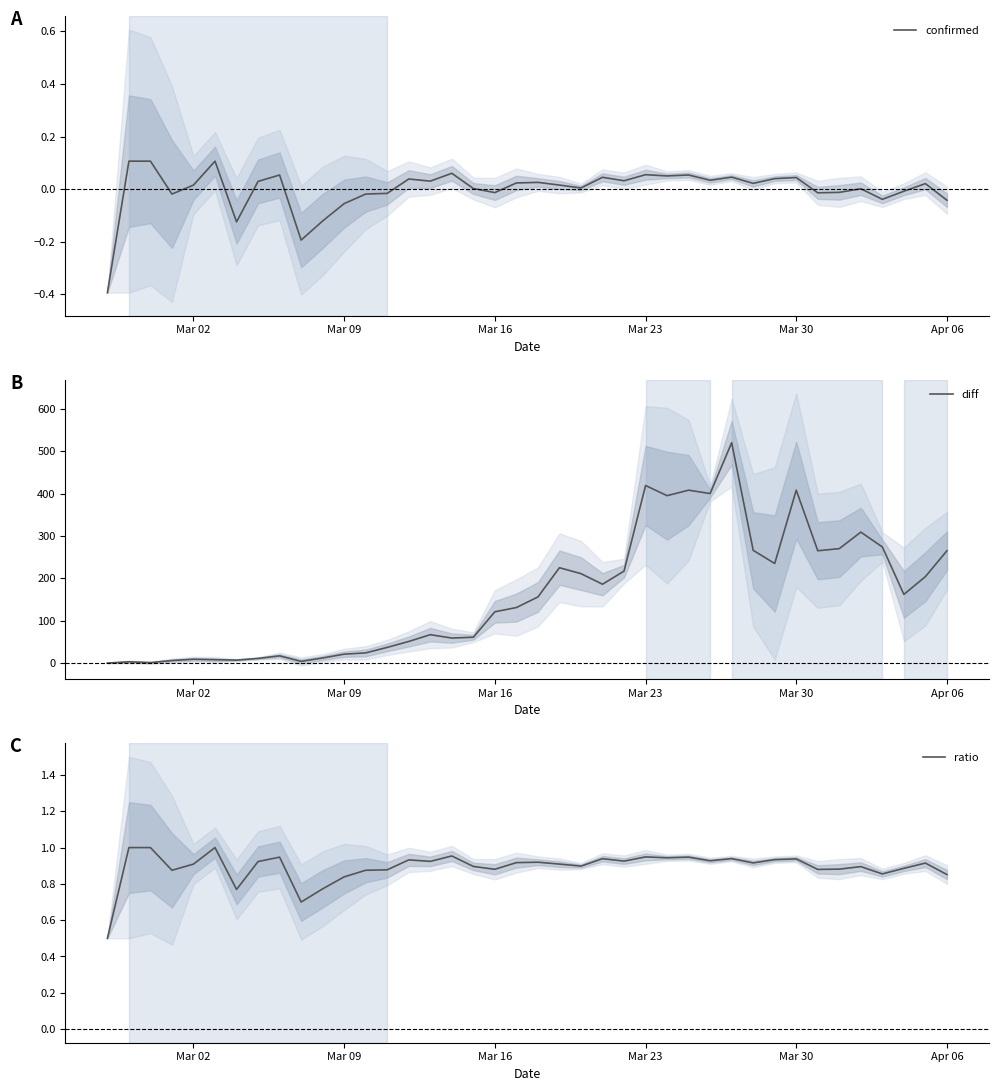

What is the sum of all diff values?

6445